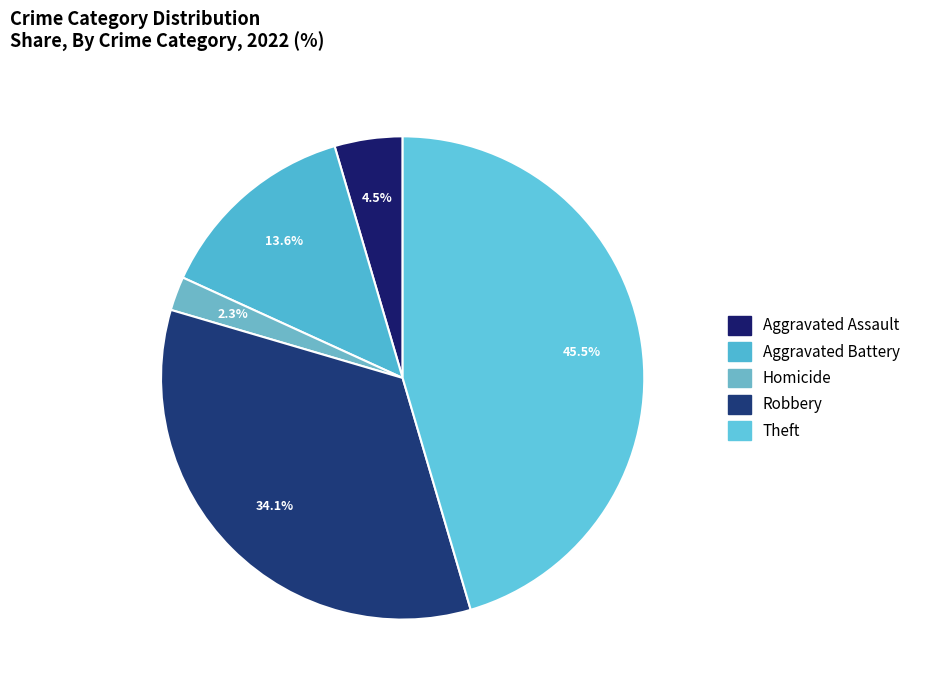

Do Homicide and Robbery together represent more than half of the pie?

No